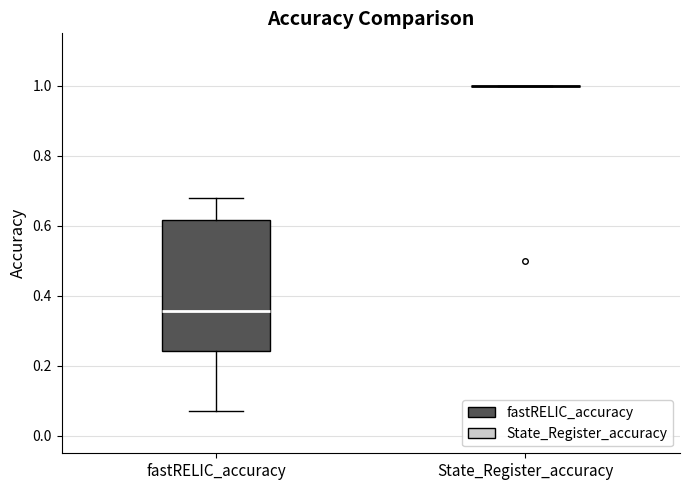

Reading left to right, read every box against the y-axis: the position of its median line, the range the box covers, and the ends of its whiskers. The values are not printed on the chart, so give them approximately, as read against the axis.

fastRELIC_accuracy: median 0.36, box 0.24 to 0.62, whiskers 0.08 to 0.68
State_Register_accuracy: box collapsed to a line at 1.00, whiskers 1.00 to 1.00